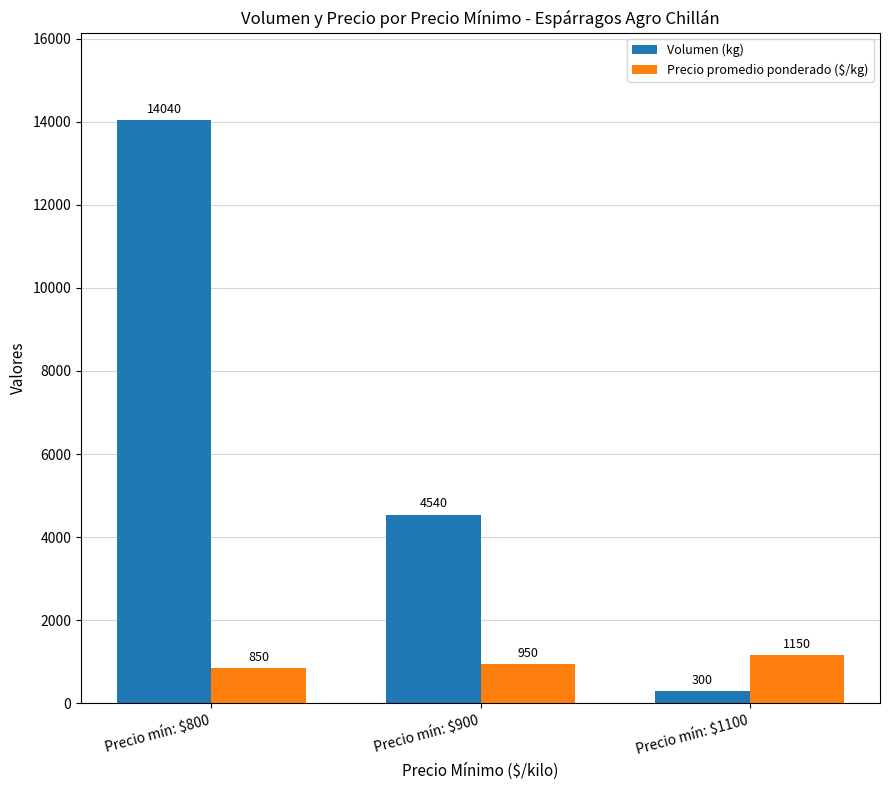

Is the value of Volumen (kg) at Precio mín: $900 greater than the value of Precio promedio ponderado ($/kg) at Precio mín: $800?

Yes